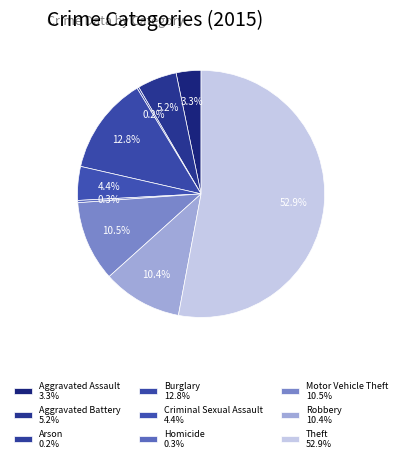

The Aggravated Assault slice represents 14% of the pie. True or false?

False